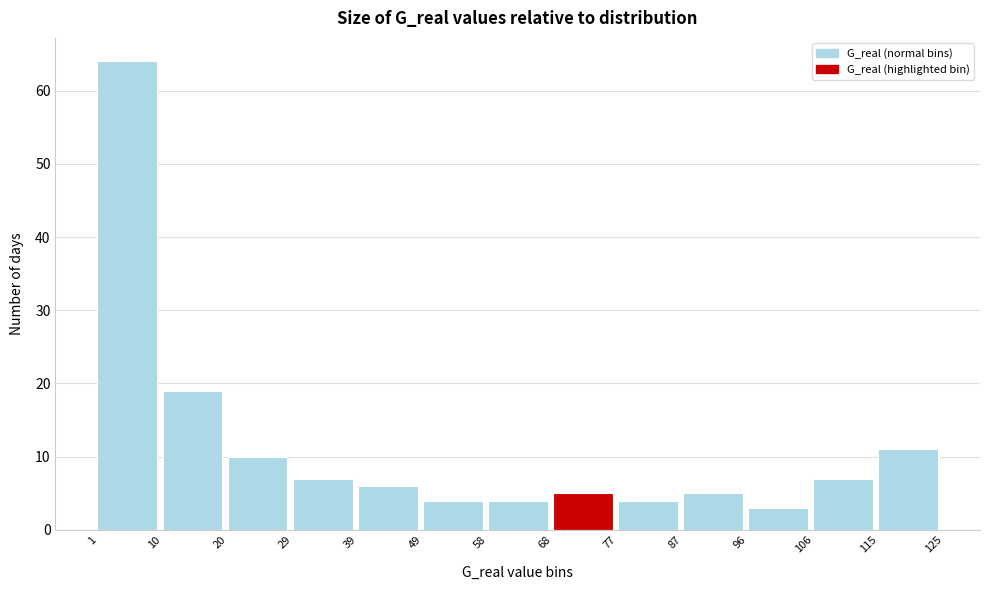

Reading left to right, list every bar in this chart as the range it spans on the x-axis followed by its height. The values are not printed on the chart, so give them approximately, as read against the axis.

1 to 10: 64
10 to 20: 19
20 to 29: 10
29 to 39: 7
39 to 49: 6
49 to 58: 4
58 to 68: 4
68 to 77: 5
77 to 87: 4
87 to 96: 5
96 to 106: 3
106 to 115: 7
115 to 125: 11